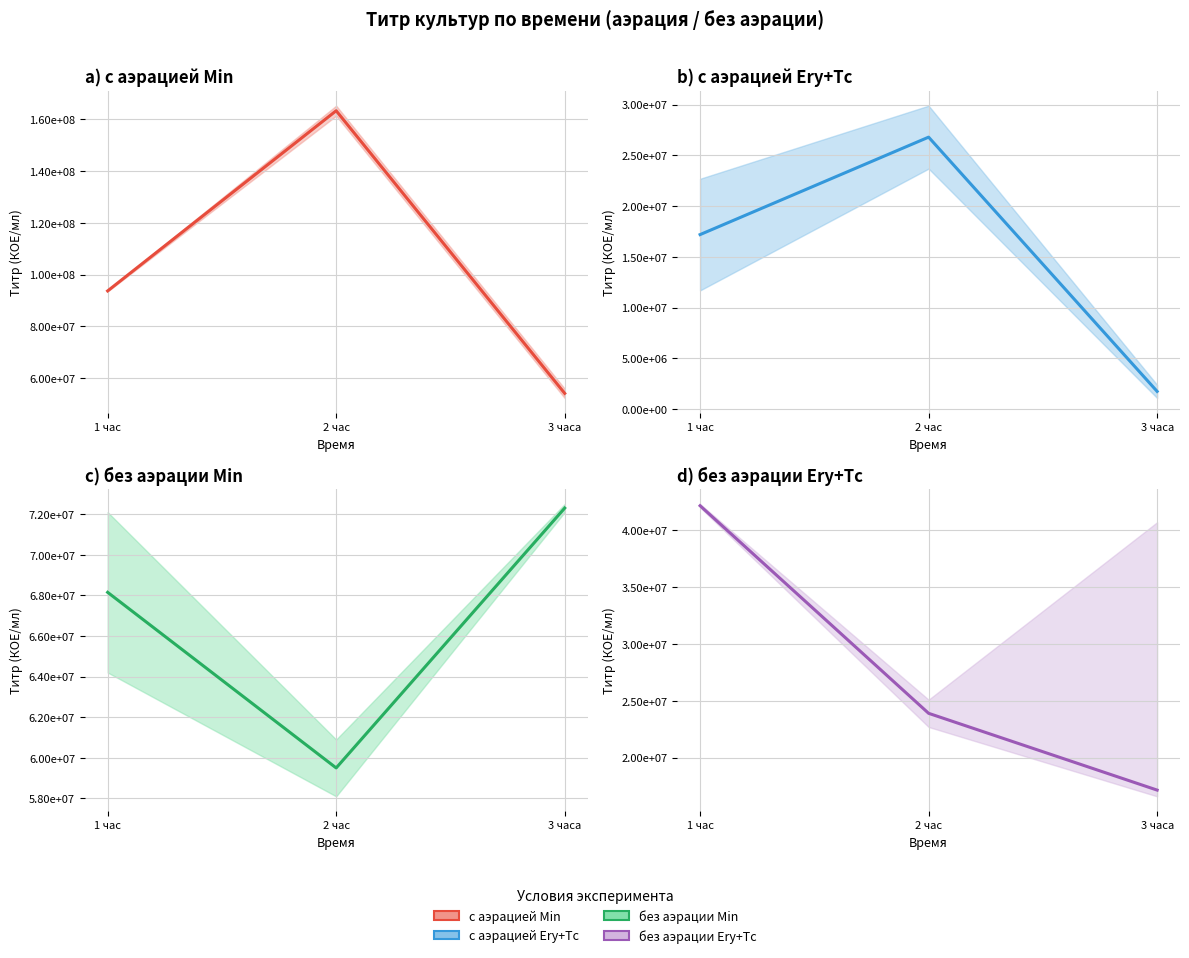

Is the value of без аэрации Min at 3 часа greater than the value of без аэрации Ery+Tc at 1 час?

Yes